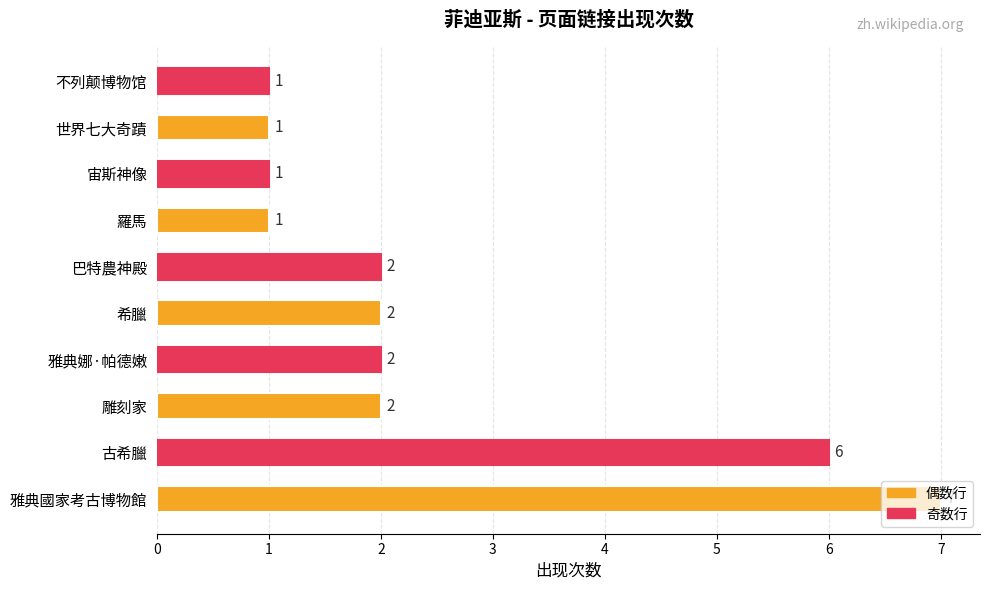

The value at 雅典娜·帕德嫩 is 1. True or false?

False